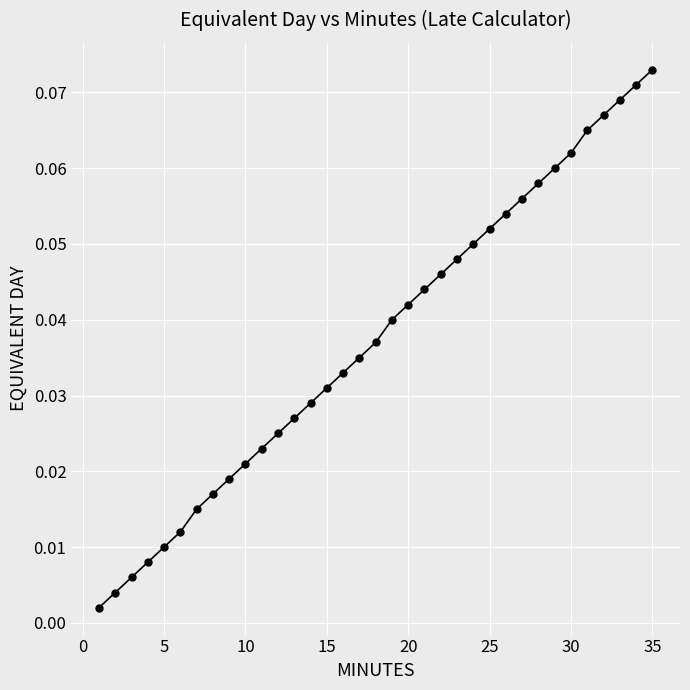

True or false: there are more than 2 points higher than both neighbors.

False